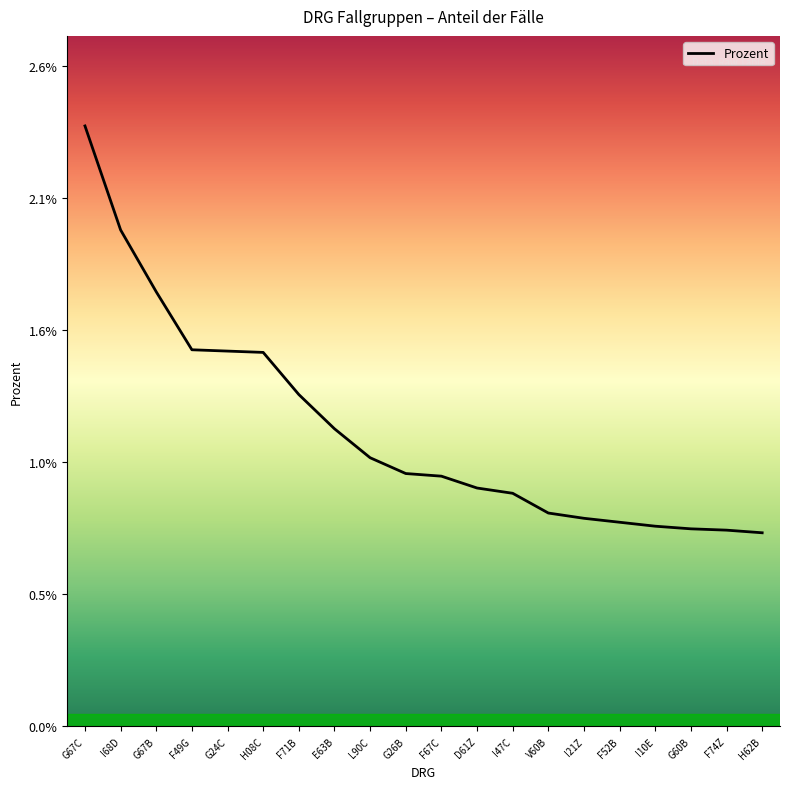

True or false: the data has more than 0 interior local peaks.

False